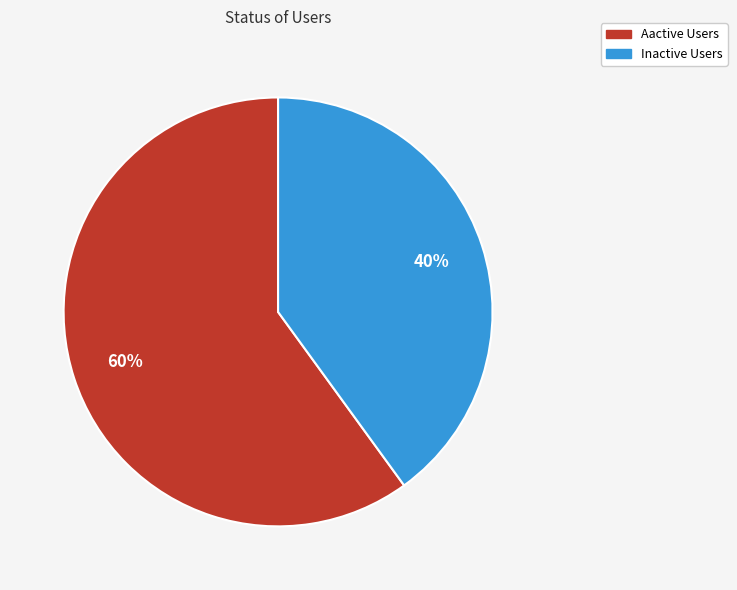

How many slices are in this pie chart?

2